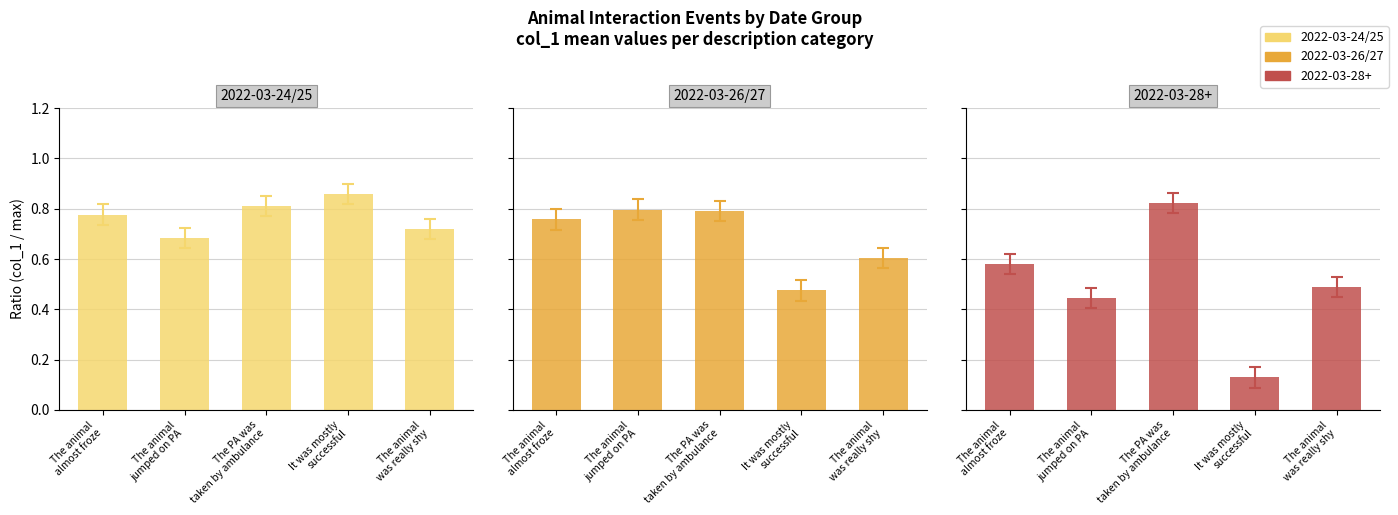

What is the lowest value of the 2022-03-26/27 series?

0.5